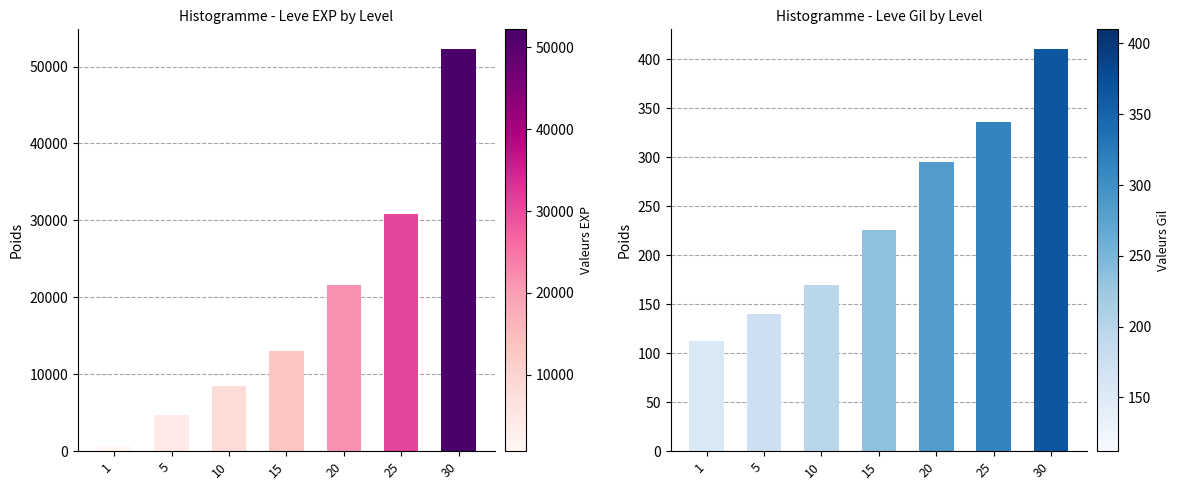

Which has a higher value, 10 or 15?

15